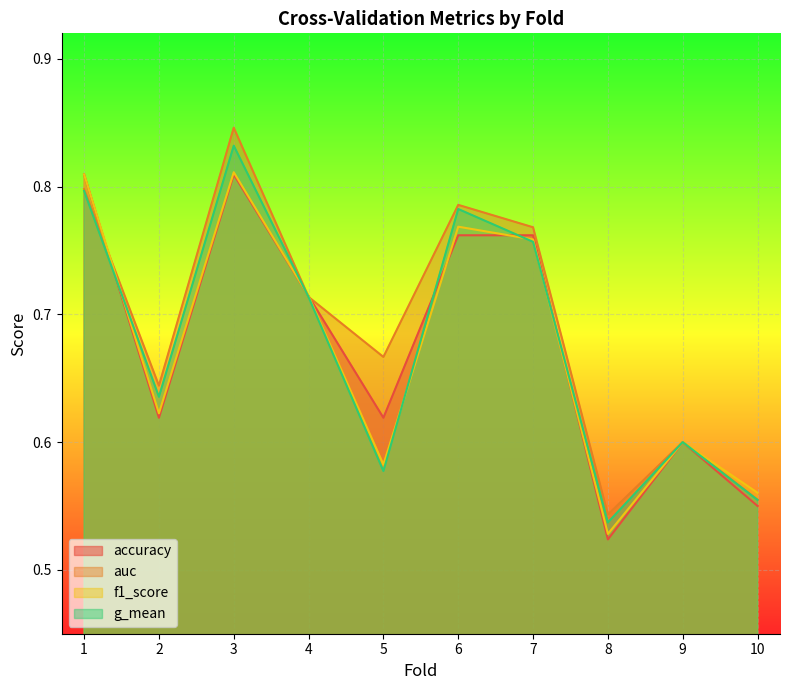

What is the total value across all series at 10?

2.2